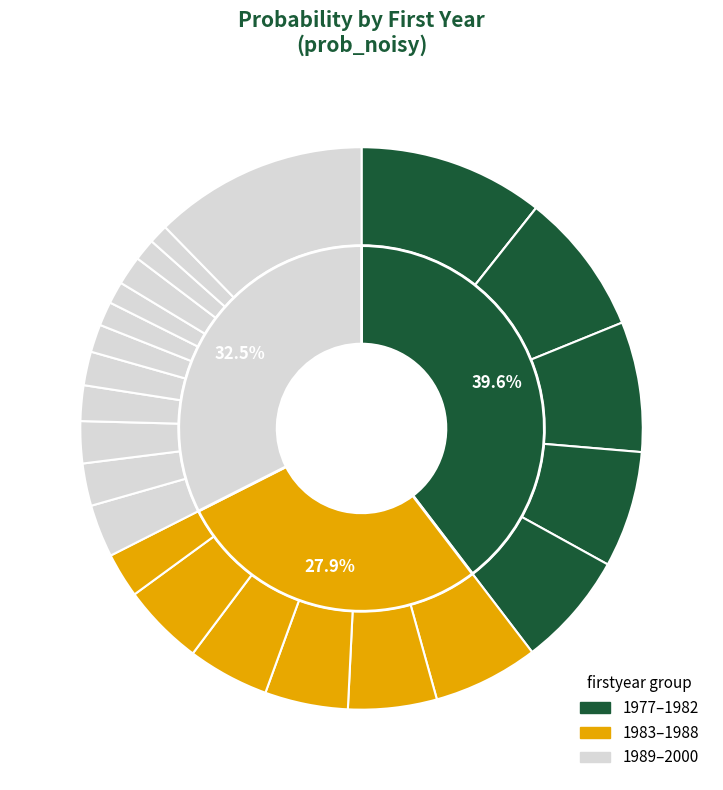

Is 1979 the majority of the pie?

No